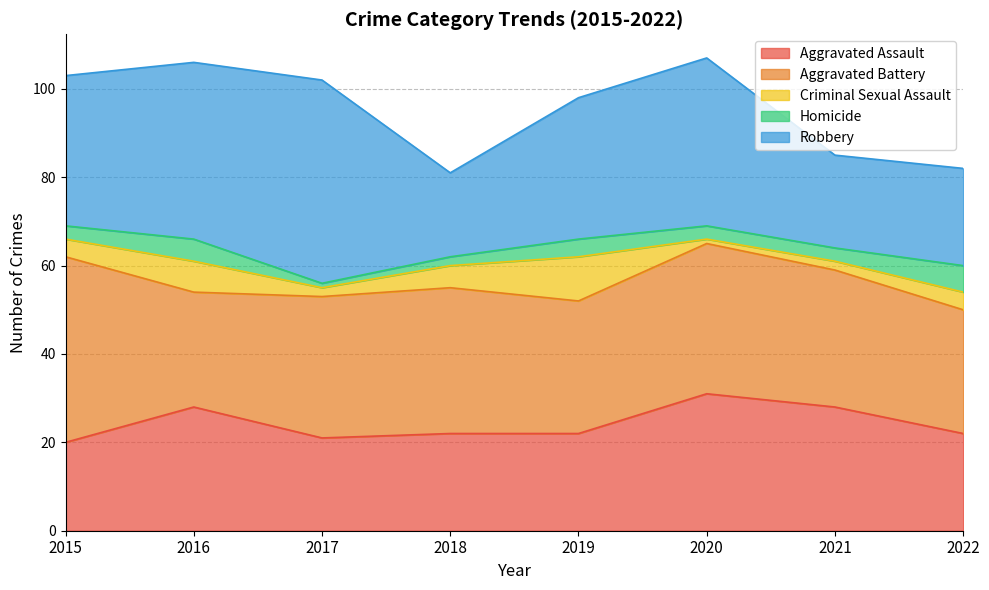

What is the average value of the Homicide series?

3